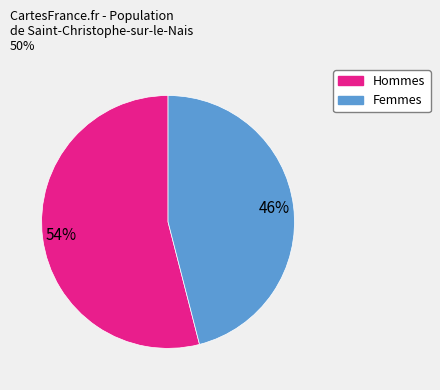

Count the number of slices in the pie.

2